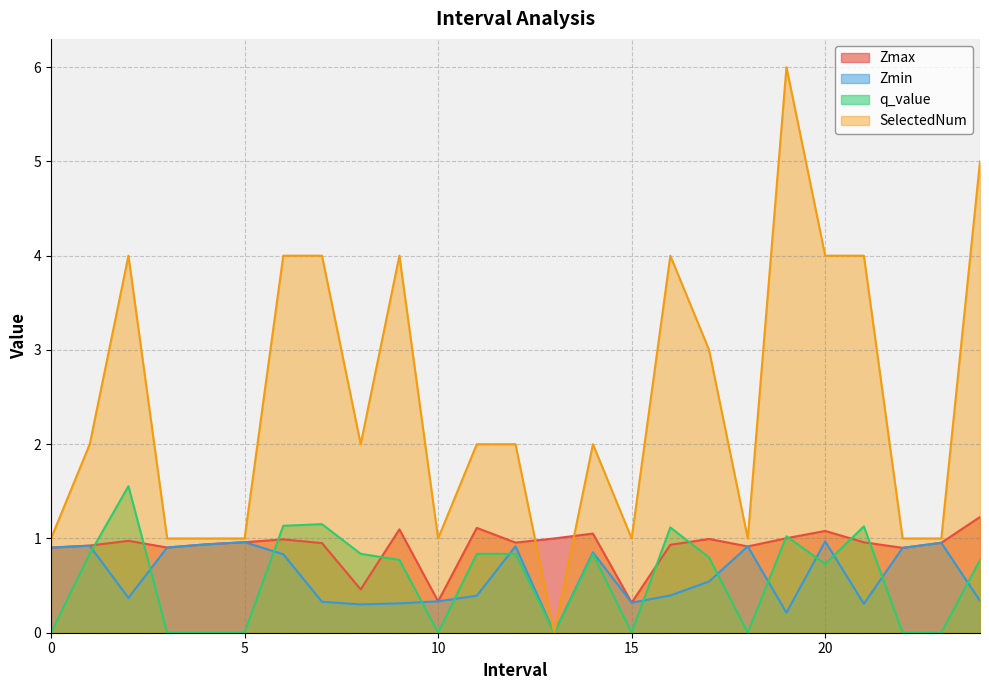

True or false: Zmin and Zmax intersect in this chart.

False